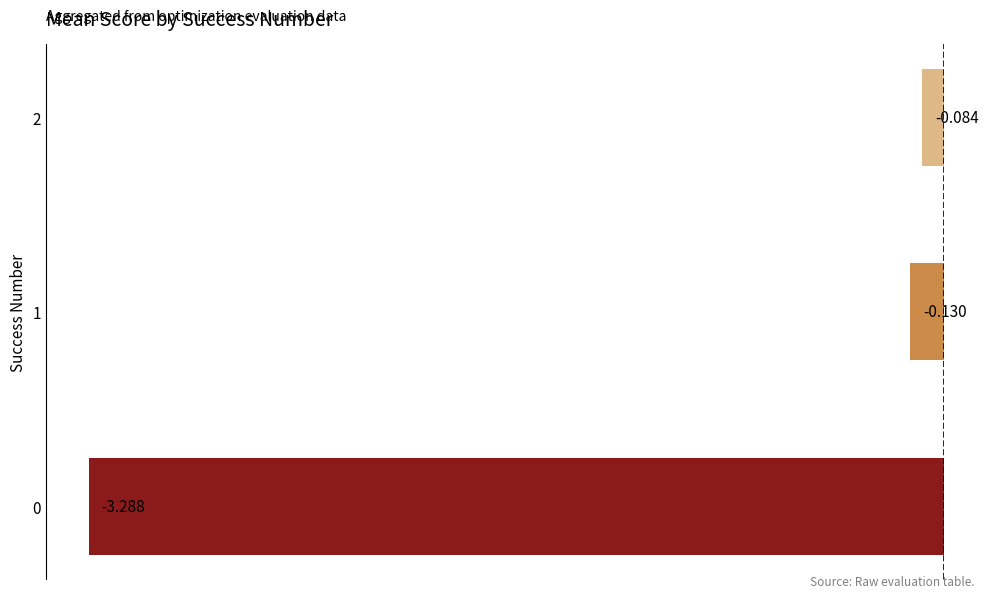

List the labels in order of value, smallest first.

0, 1, 2